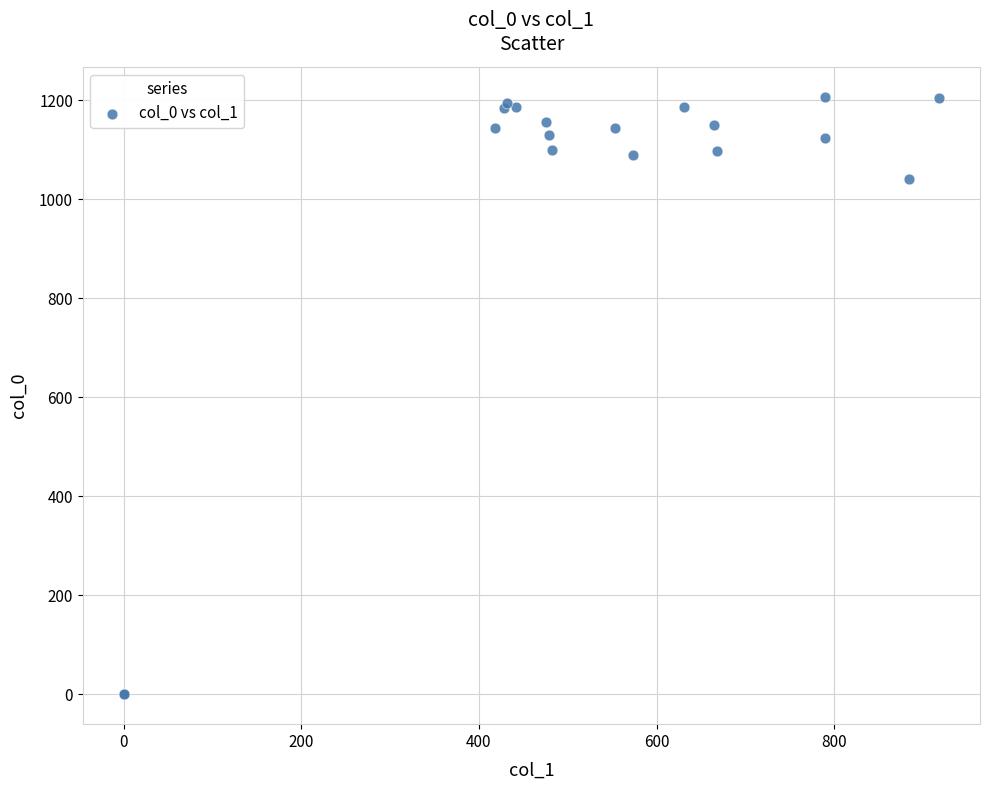

What Y value in the scatter plot is closest to 603?

1040.0